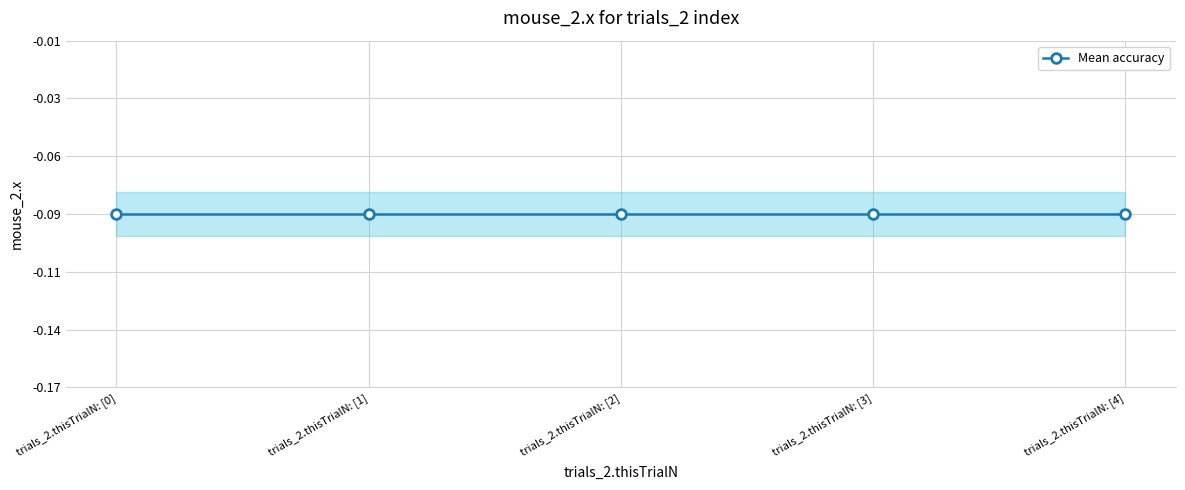

Count the trials_2.thisTrialN values in the range 1 to 3.

3